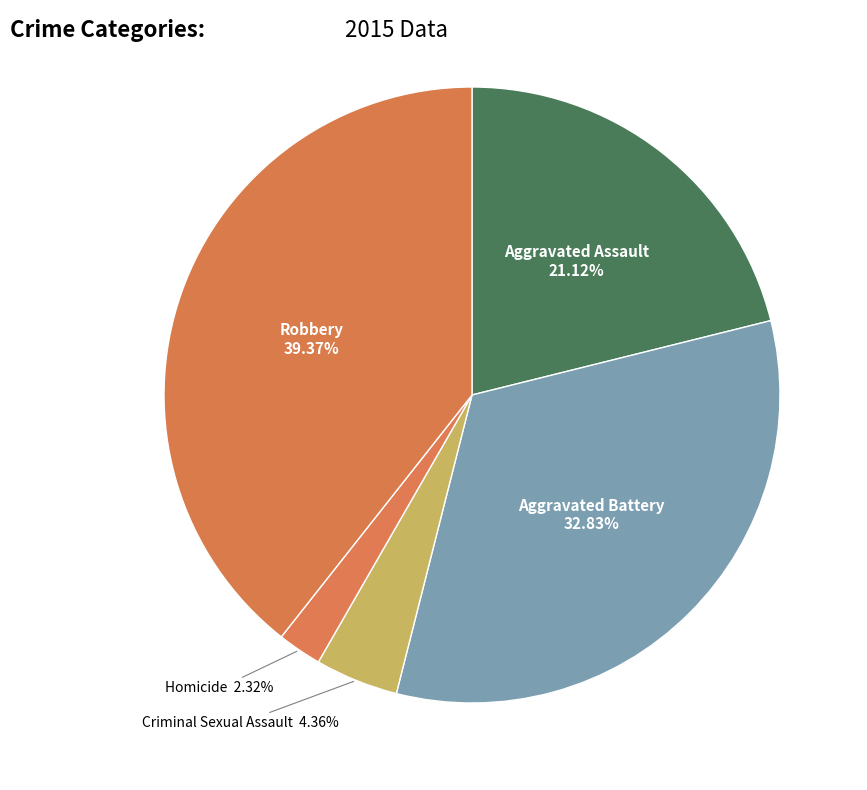

Count the number of slices in the pie.

5